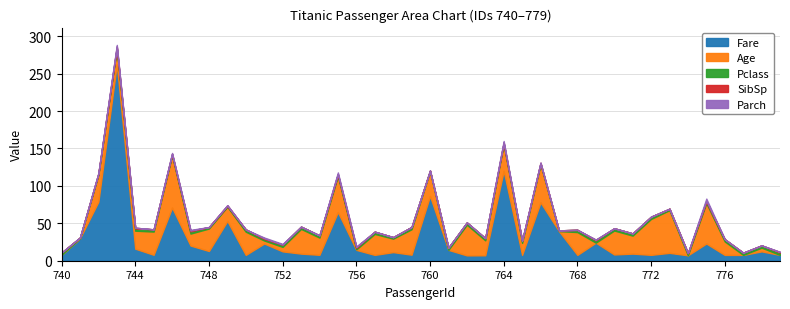

What is the total value across all series at 750?

41.8